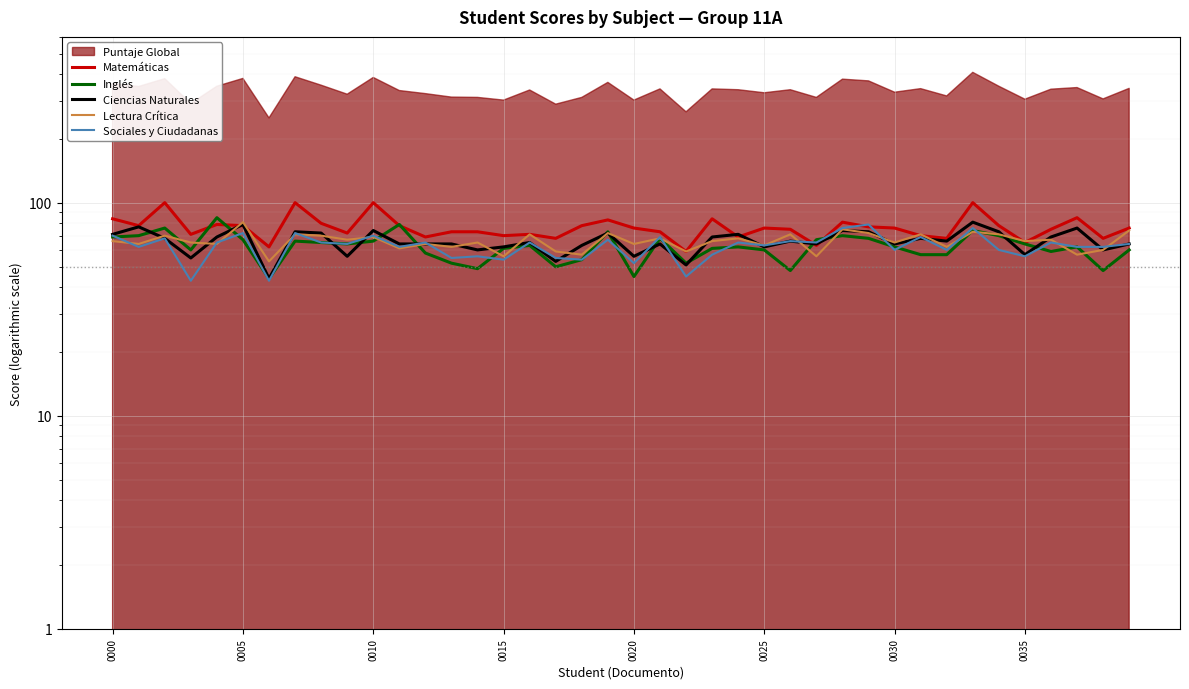

At which label is Lectura Crítica closest to 67?

9